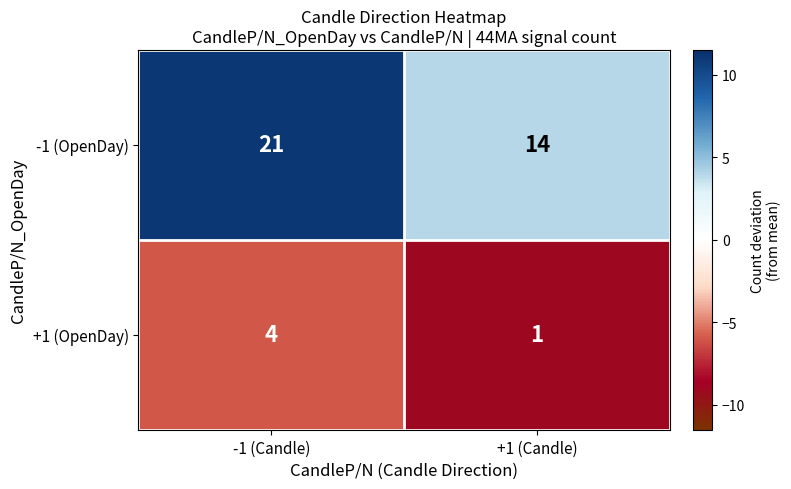

Between -1 (Candle) and +1 (Candle), which series saw the biggest shift?

-1 (OpenDay)